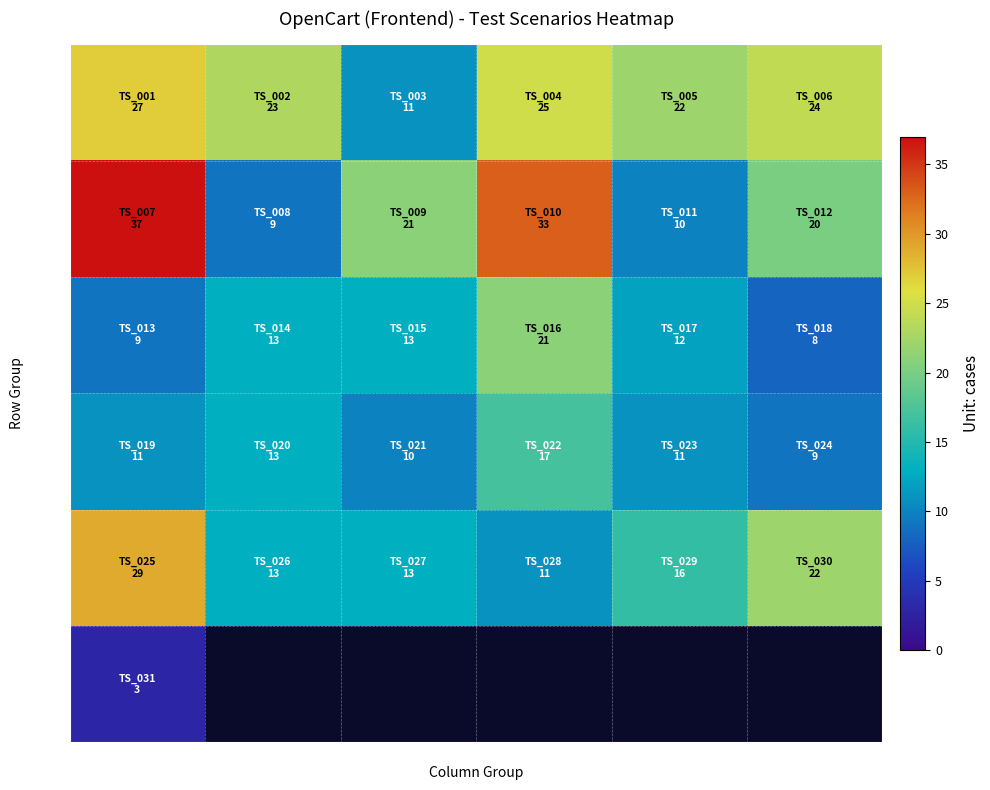

Which category has the lowest value in the Row 5 series?

Col 4